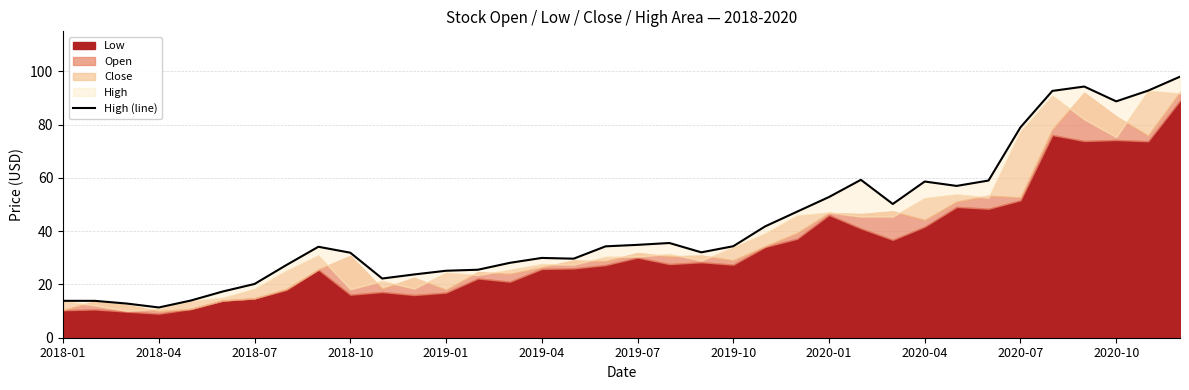

Reading left to right, list all the values displayed in this chart.

13.8	13.8	12.8	11.4	13.9	17.3	20.2	27.3	34.1	31.9	22.2	23.8	25.1	25.5	28.1	30.0	29.7	34.3	34.9	35.5	32.0	34.3	41.8	47.3	52.8	59.3	50.2	58.6	57.0	59.0	79.0	92.6	94.3	88.7	92.7	98.0